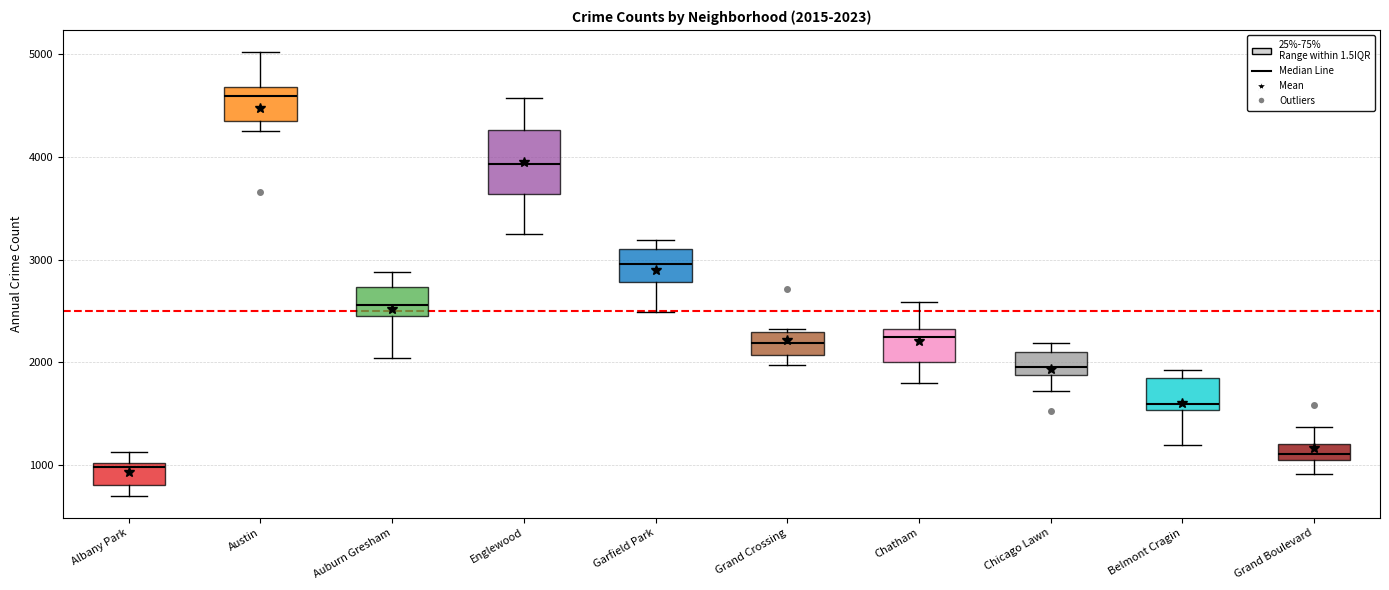

Which box is the tallest, from its lower edge to its upper edge?

Englewood